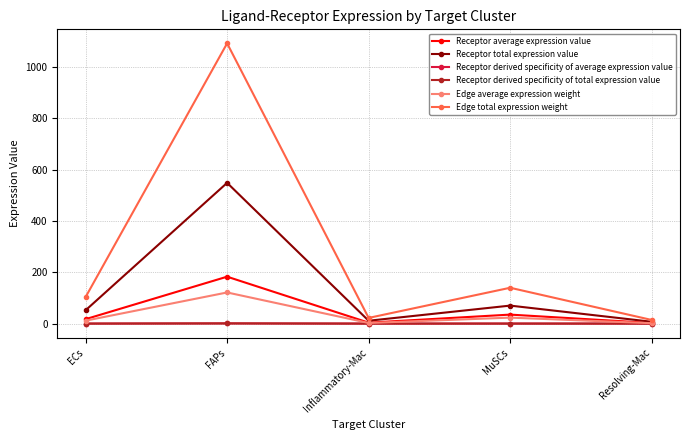

How many values in the Edge average expression weight series are below 11?

2